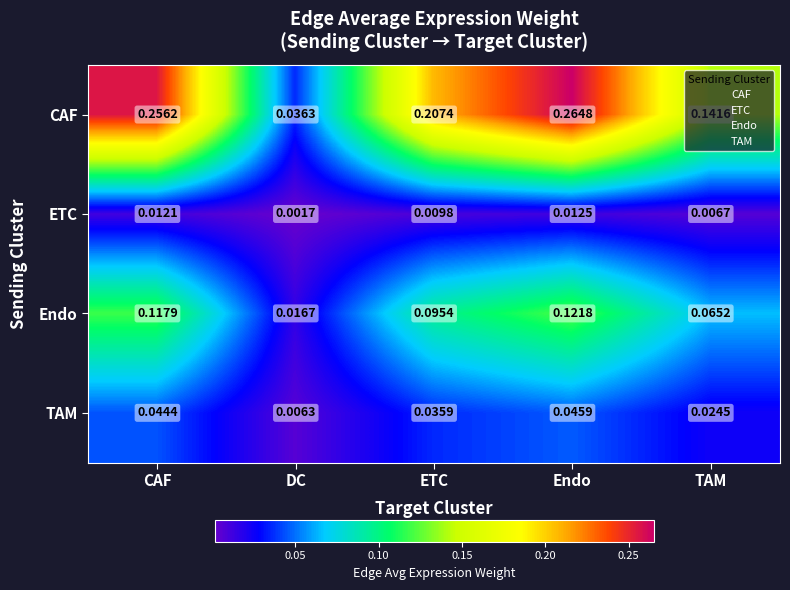

Rank the categories by ETC value from lowest to highest.

DC, TAM, ETC, CAF, Endo